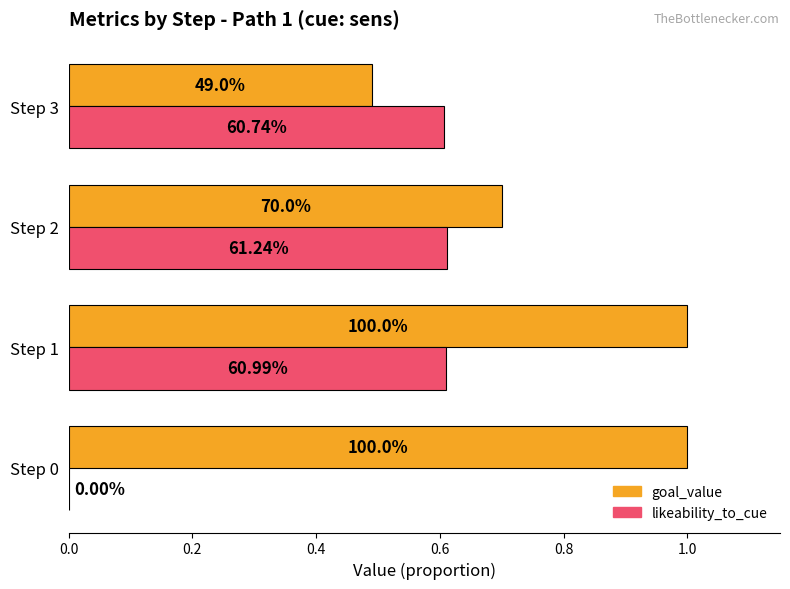

Reading left to right, what are all the values shown in this chart?

goal_value: 1.0	1.0	0.7	0.5
likeability_to_cue: 0.0	0.6	0.6	0.6